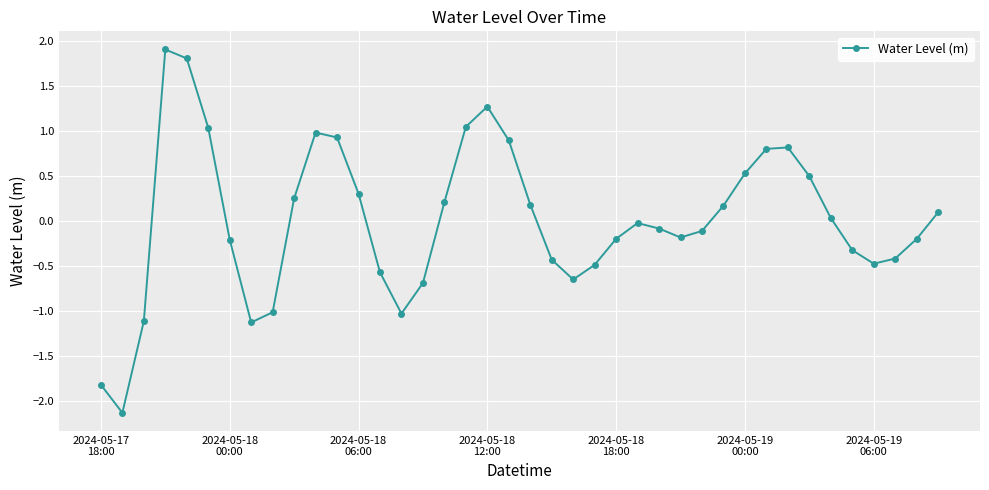

True or false: the data has more than 1 interior local peaks.

True